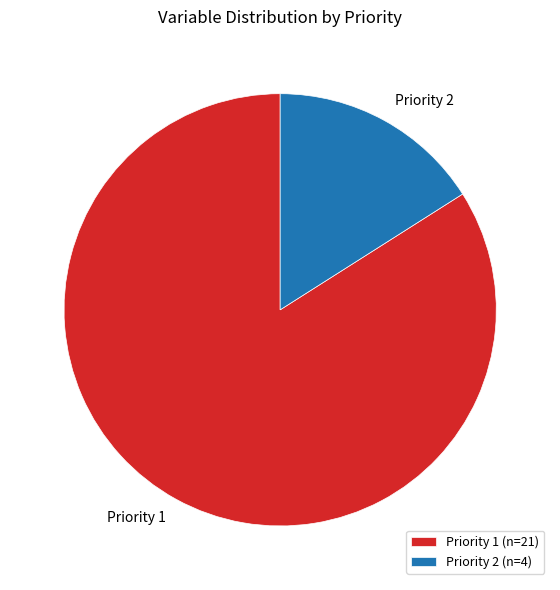

Is the sum of Priority 2 and Priority 1 greater than half?

Yes